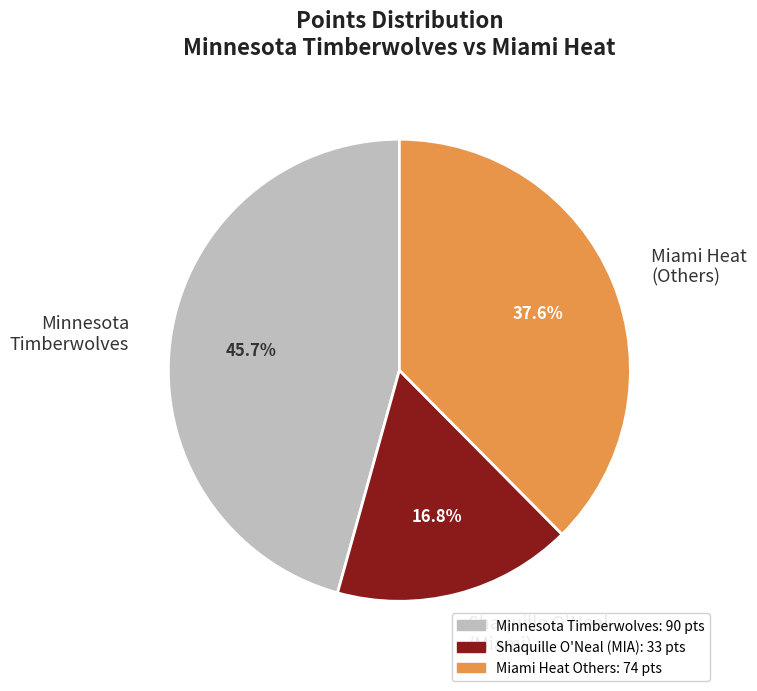

Rank the categories by value from highest to lowest.

Minnesota Timberwolves, Miami Heat (Others), Shaquille O'Neal (Miami)